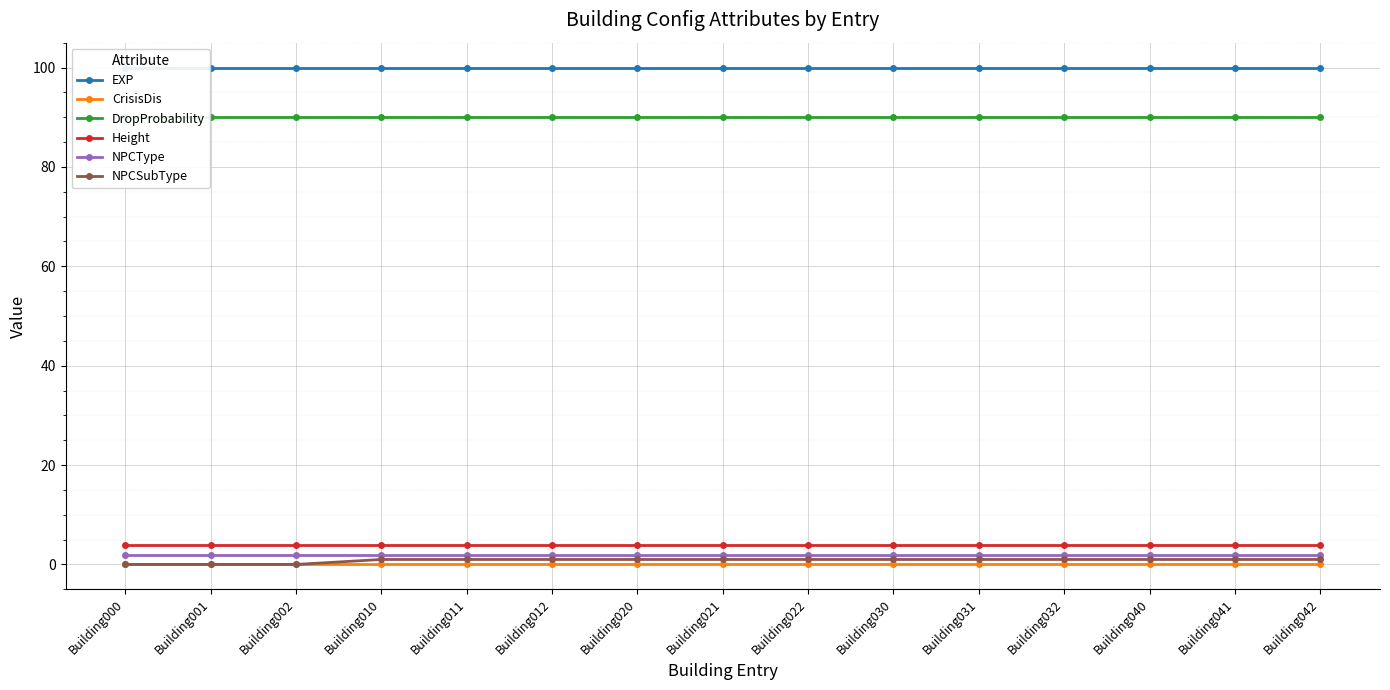

What are all the series names shown in the legend?

EXP, CrisisDis, DropProbability, Height, NPCType, NPCSubType